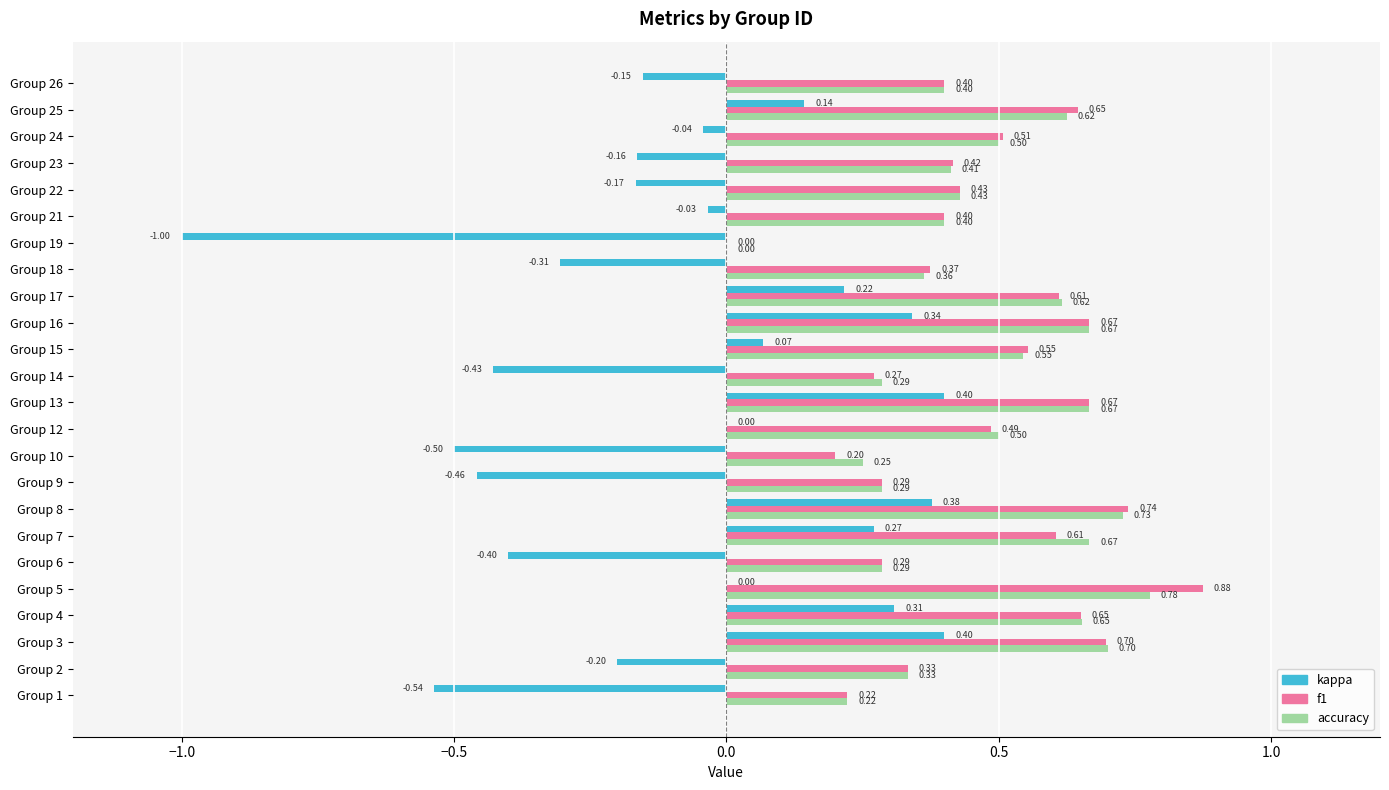

Between Group 6 and Group 17, which series saw the biggest shift?

kappa